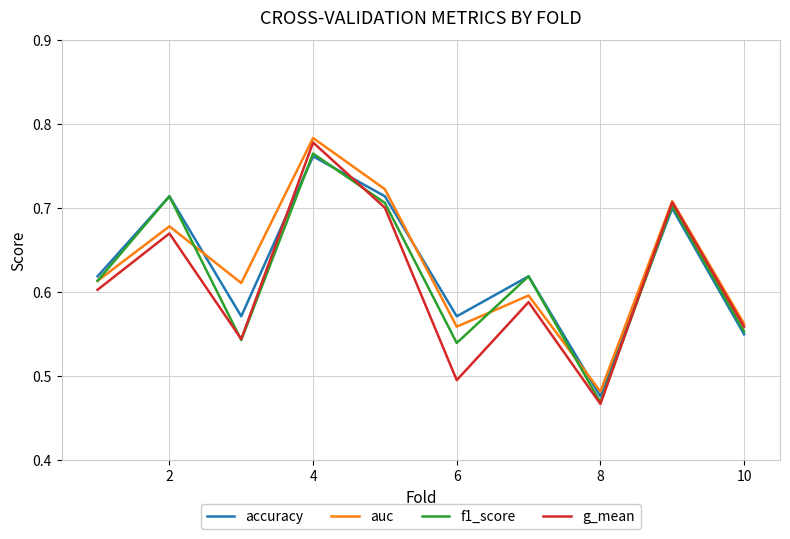

Which series has the widest spread of values?

g_mean